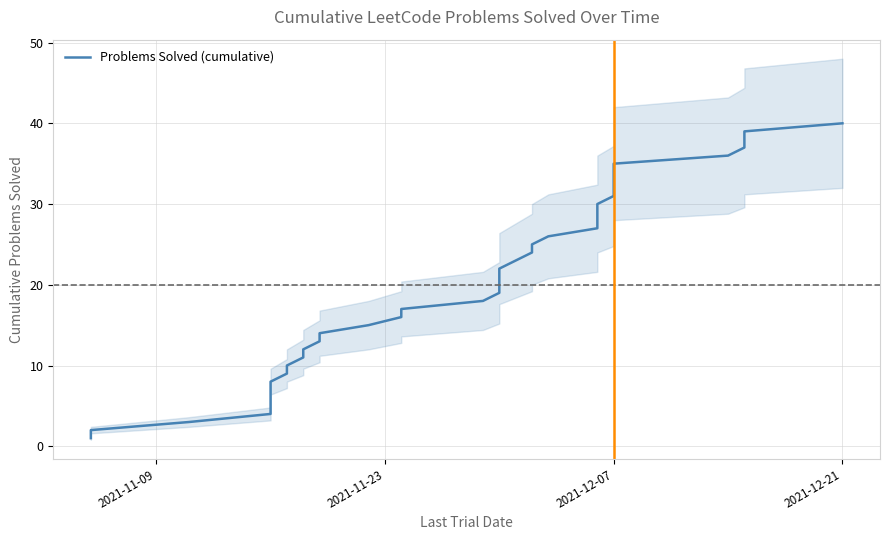

What is the minimum value shown in the chart?

1